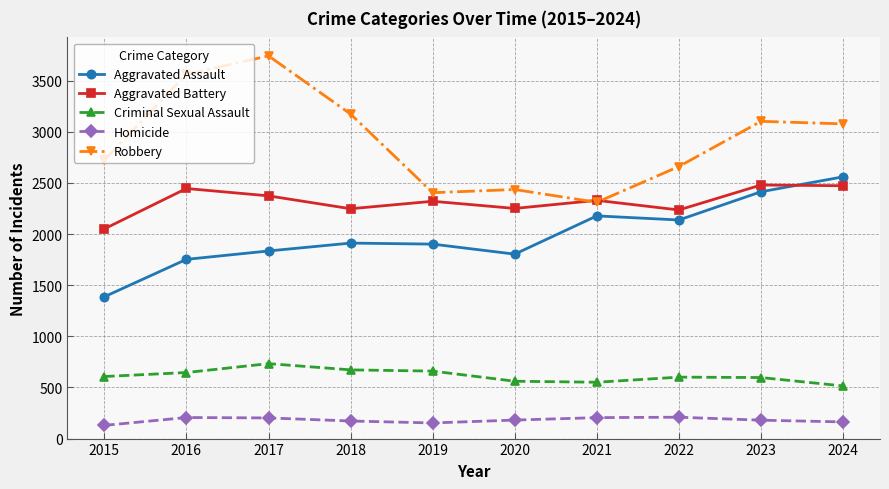

Does the chart have visible grid lines?

Yes